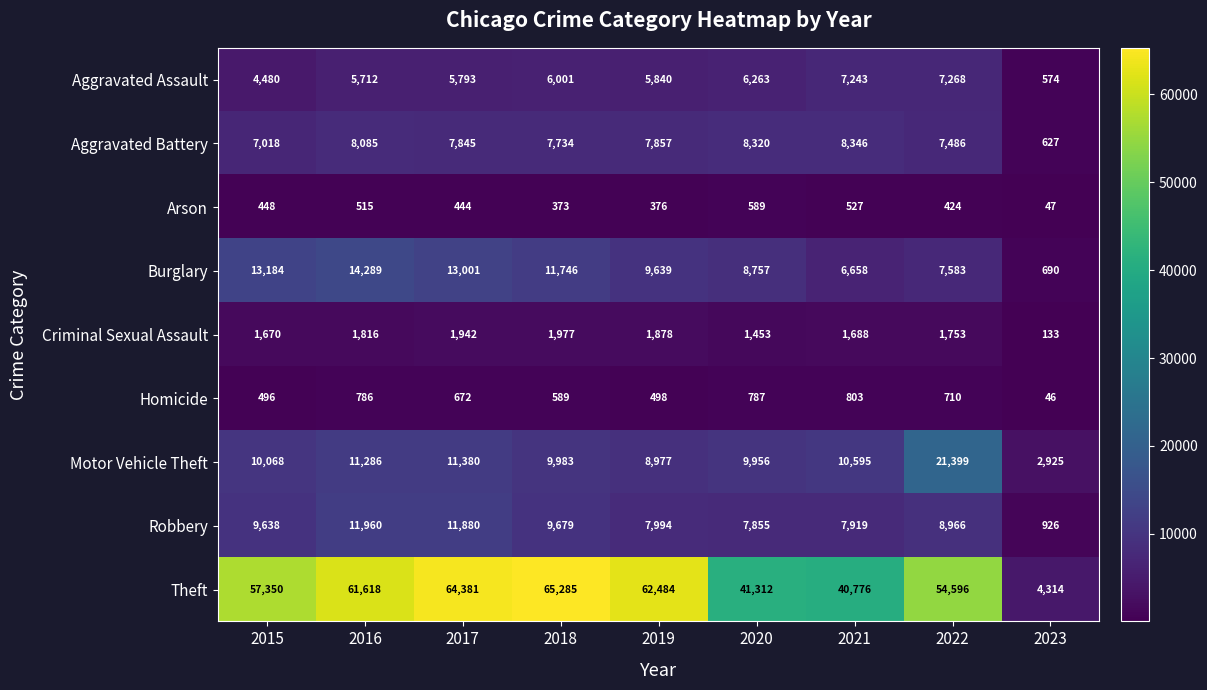

True or false: Motor Vehicle Theft has a value of 31543 at 2022.

False